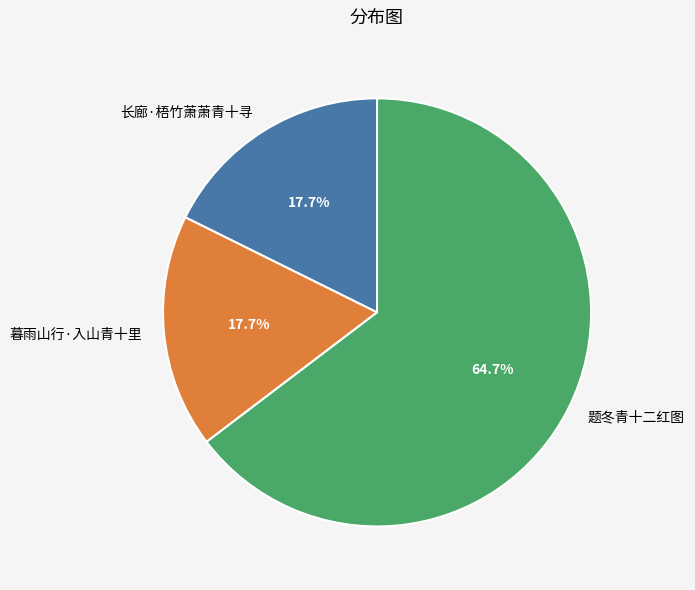

To the nearest percent, what is the average slice percentage?

33%